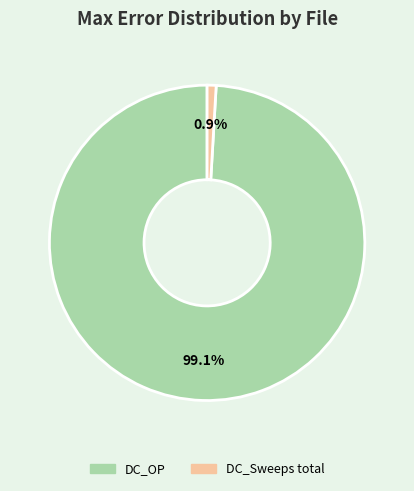

Which slice is the largest?

DC_OP